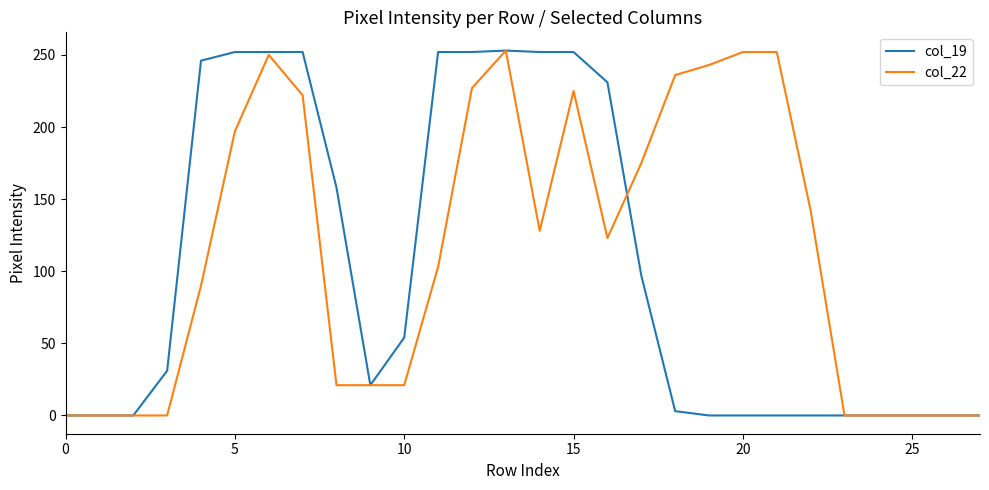

Which series has the largest total across all categories?

col_22